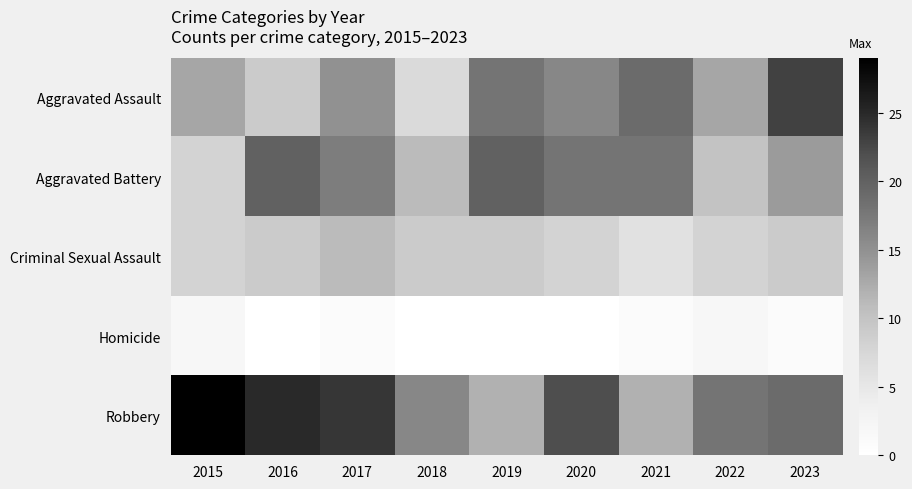

What is the total value across all series at 2019?

59